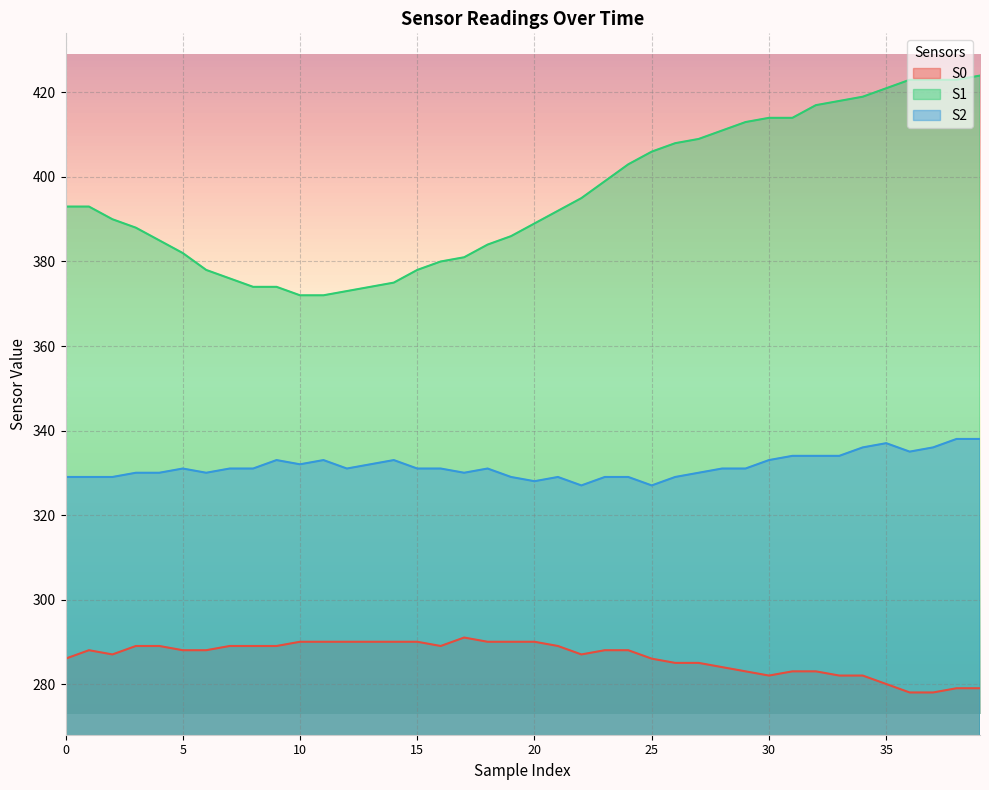

Is the value of S0 at 26 greater than the value of S1 at 31?

No